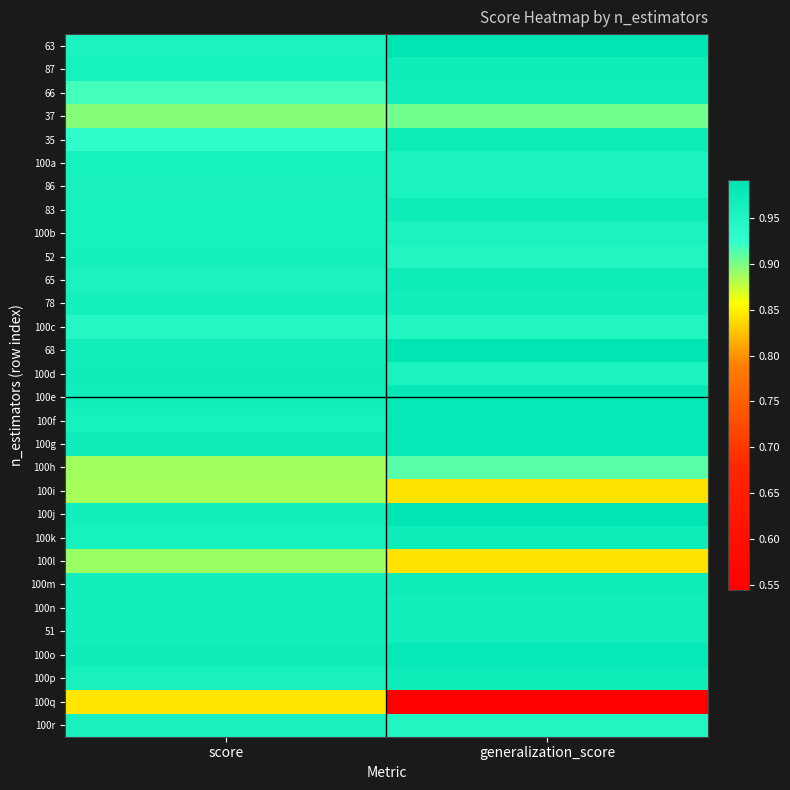

Rank the series at score from lowest to highest value.

100q, 100i, 100h, 100l, 37, 66, 35, 100c, 63, 65, 86, 100p, 100r, 87, 100a, 83, 100b, 100f, 100k, 78, 52, 100j, 100m, 51, 100n, 68, 100e, 100d, 100g, 100o